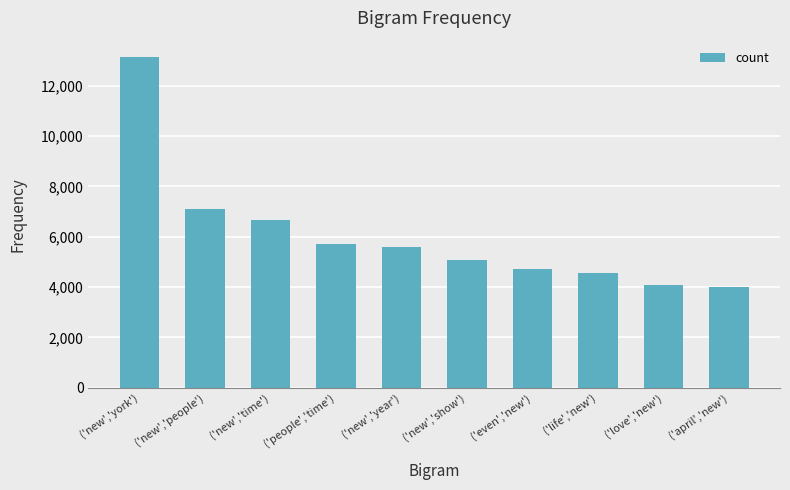

Read the value at ('even','new').

4705